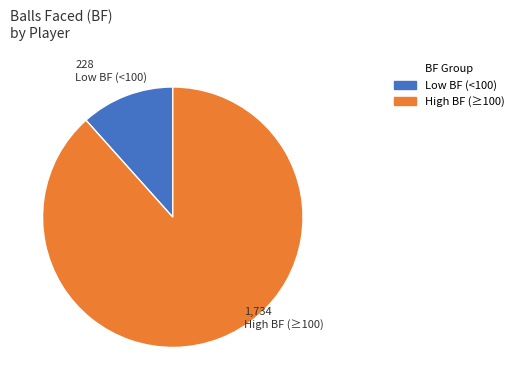

Is there any slice that represents more than half of the pie?

Yes